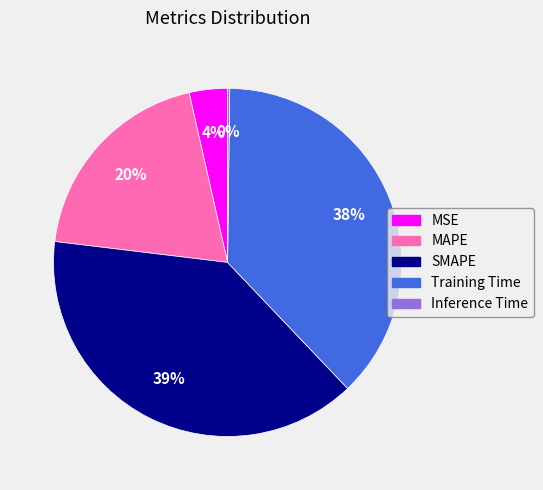

To the nearest percent, what is the difference between the largest and smallest slice percentages?

39%